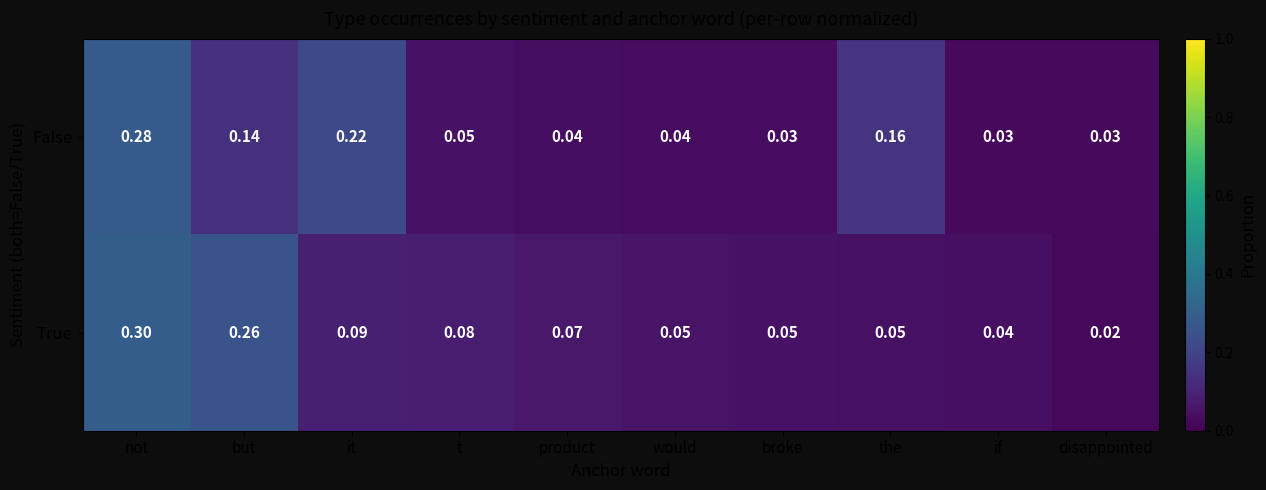

List the series in order of their overall mean, lowest first.

True, False